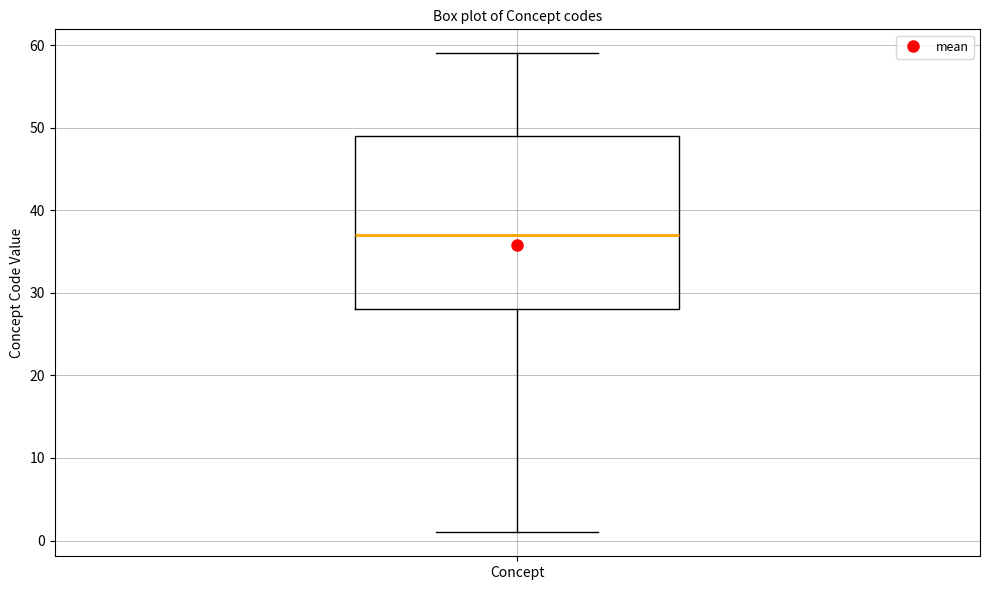

Read this box plot against the y-axis: the position of the median line, the range covered by the box, and the ends of both whiskers. The values are not printed on the chart, so give them approximately, as read against the axis.

median 37, box 28 to 49, whiskers 1 to 59